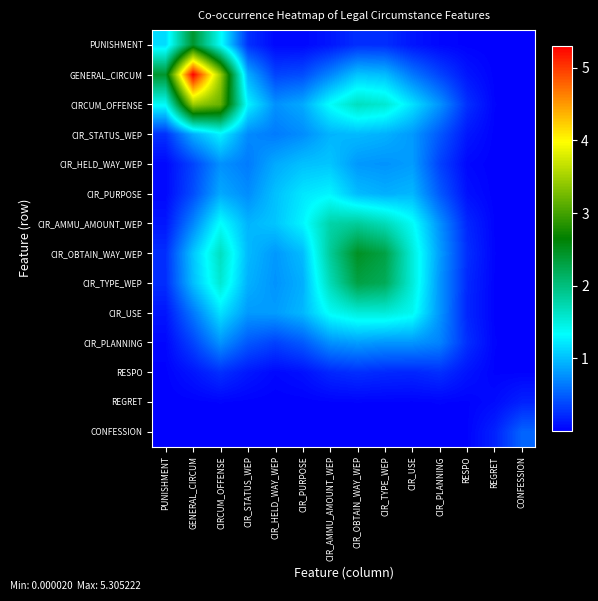

What is the difference between the highest and lowest values at CIR_USE?

1.5